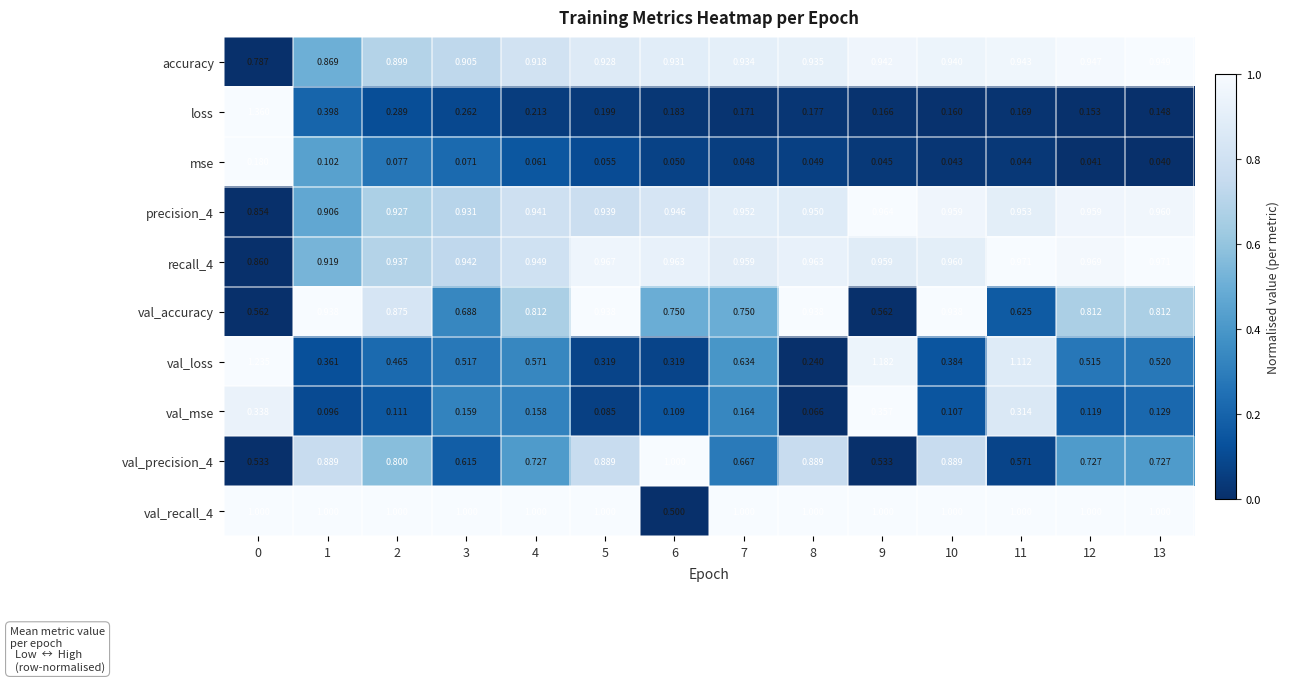

What is the spread (max minus min) of values at 13?

1.0